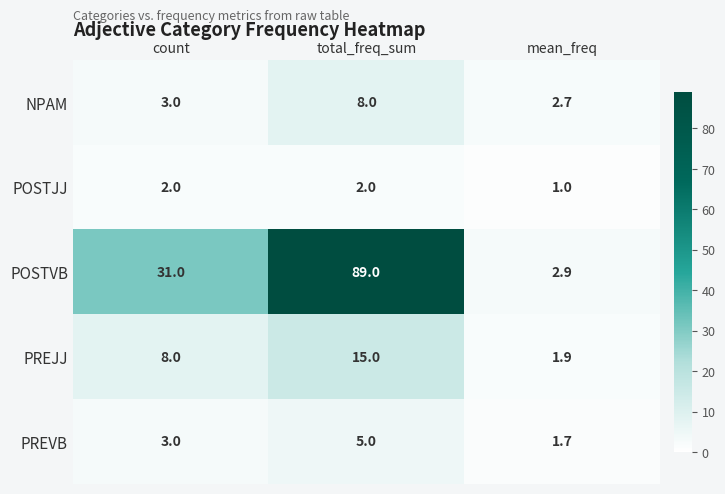

Reading left to right, what are all the values shown in this chart?

NPAM: count=3.0	total_freq_sum=8.0	mean_freq=2.7
POSTJJ: count=2.0	total_freq_sum=2.0	mean_freq=1.0
POSTVB: count=31.0	total_freq_sum=89.0	mean_freq=2.9
PREJJ: count=8.0	total_freq_sum=15.0	mean_freq=1.9
PREVB: count=3.0	total_freq_sum=5.0	mean_freq=1.7